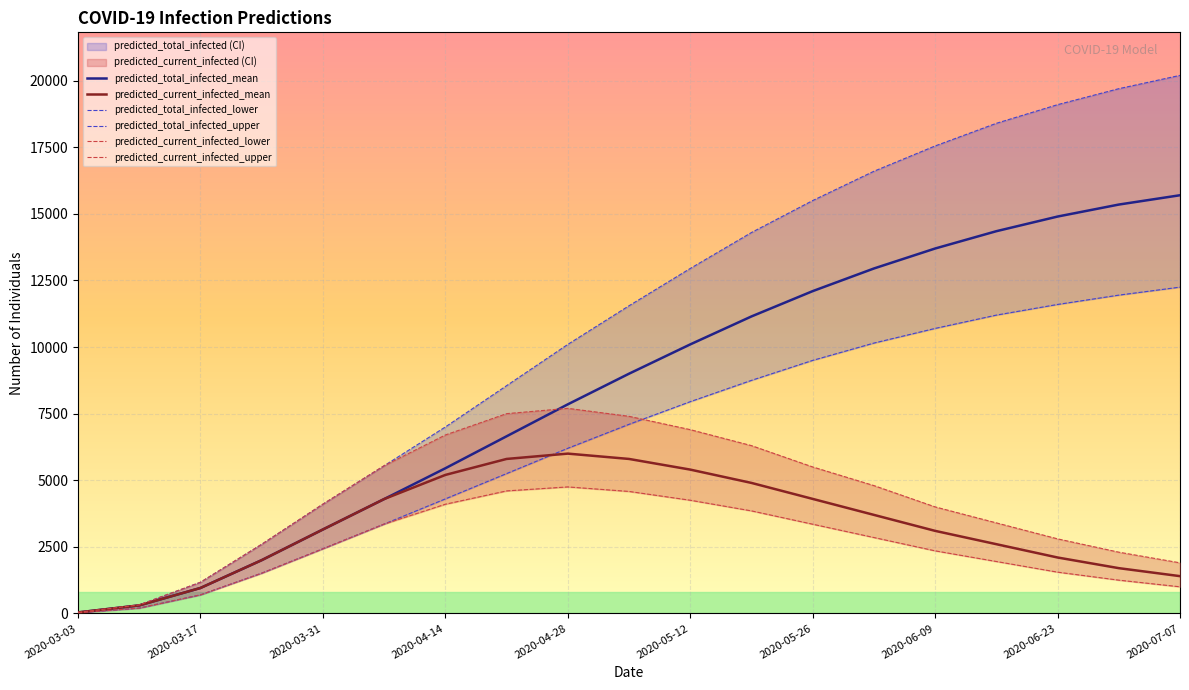

Is it true that predicted_total_infected_mean equals 10100 at 2020-05-12?

True